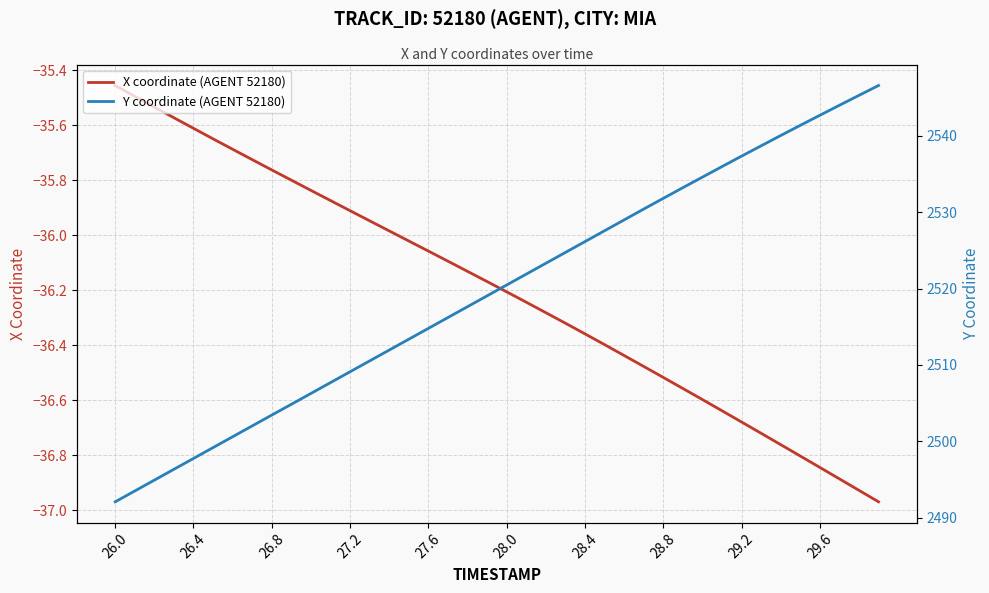

How many data points in Y coordinate (AGENT 52180) are above 2520?

20